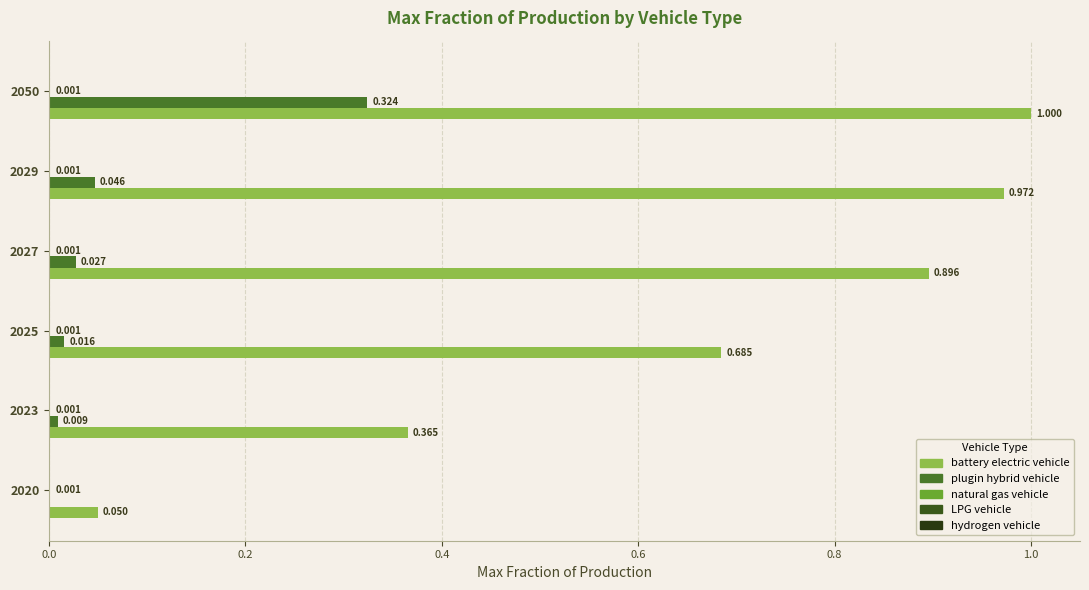

How many series are shown in this chart?

5